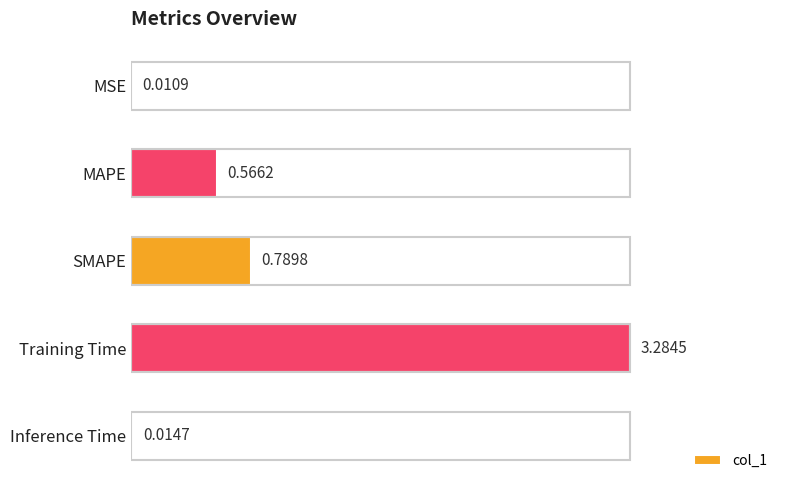

What is the sum of all values?

4.7